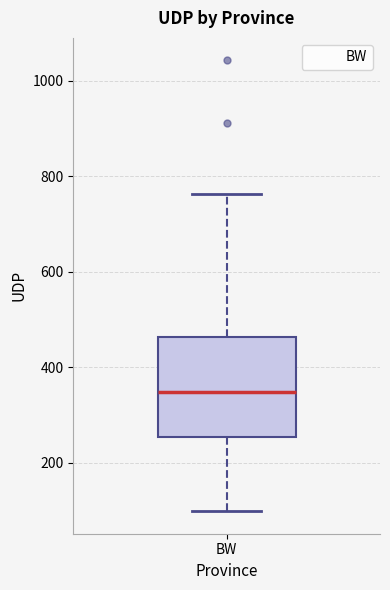

Where does the upper whisker of the box for BW end on the y-axis? The values are not printed on the chart, so give them approximately, as read against the axis.

760